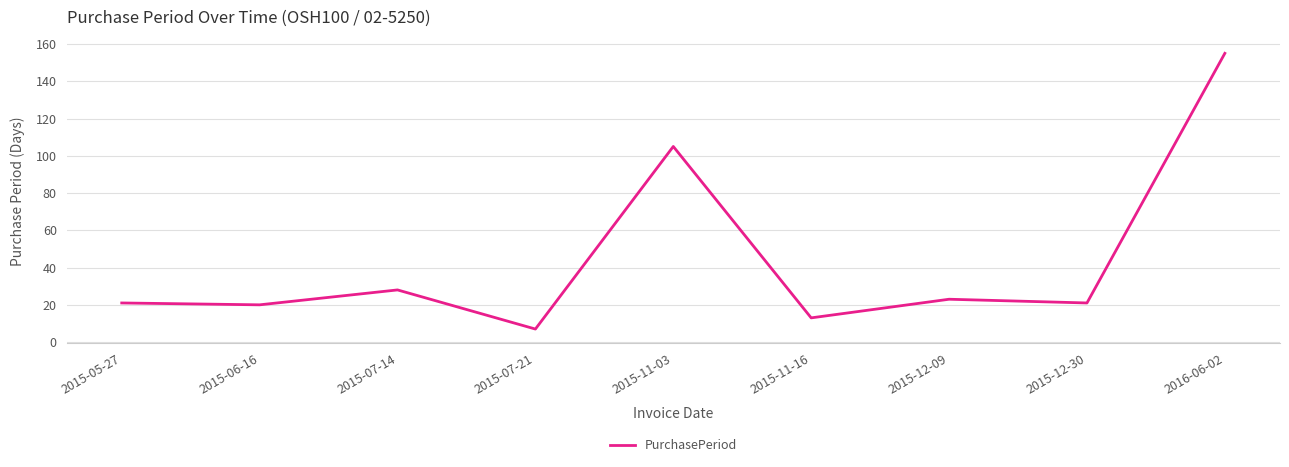

How many lines are shown in the chart?

1